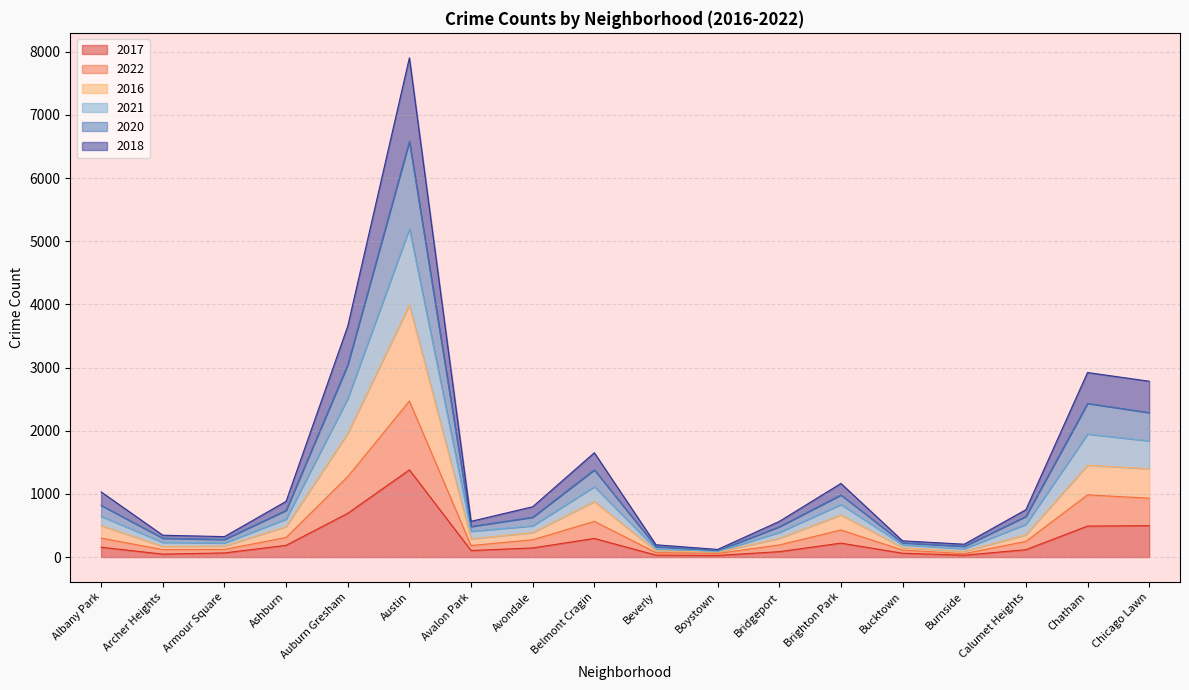

Which category has the highest value in the 2017 series?

Austin